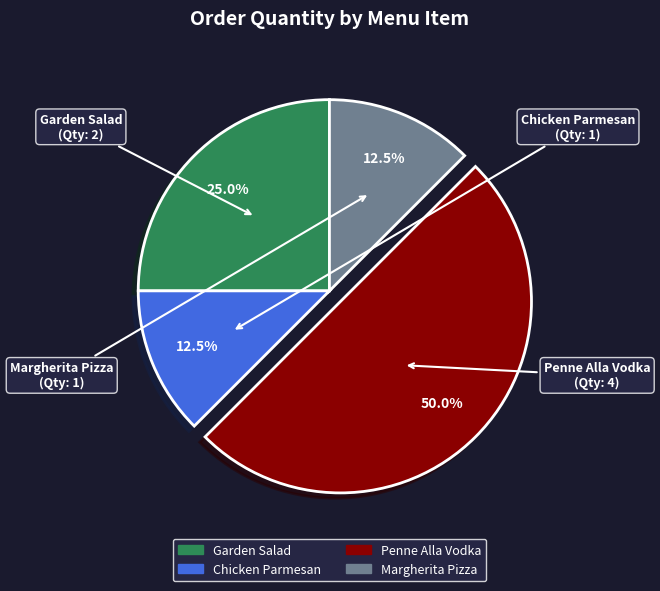

What portion of the pie excludes Garden Salad?

75.0%